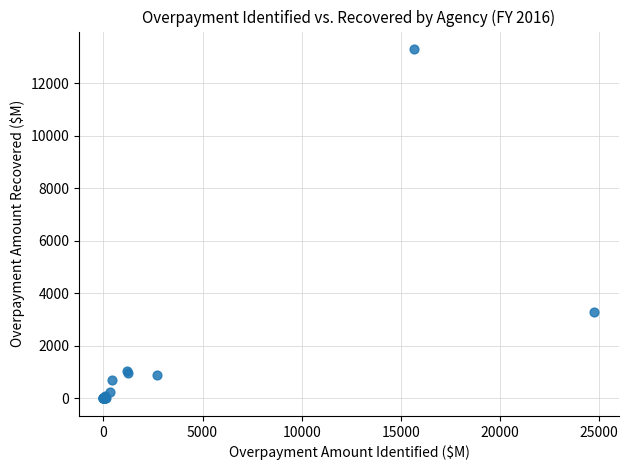

What Y value in the scatter plot is closest to 6647?

3296.8